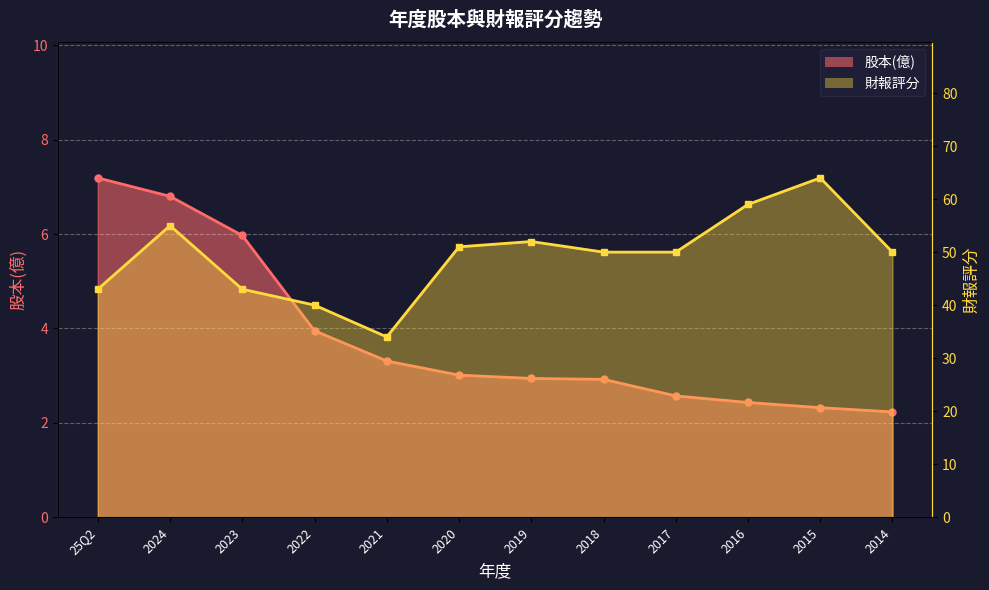

Is it true that 財報評分 equals 43.0 at 2023?

True